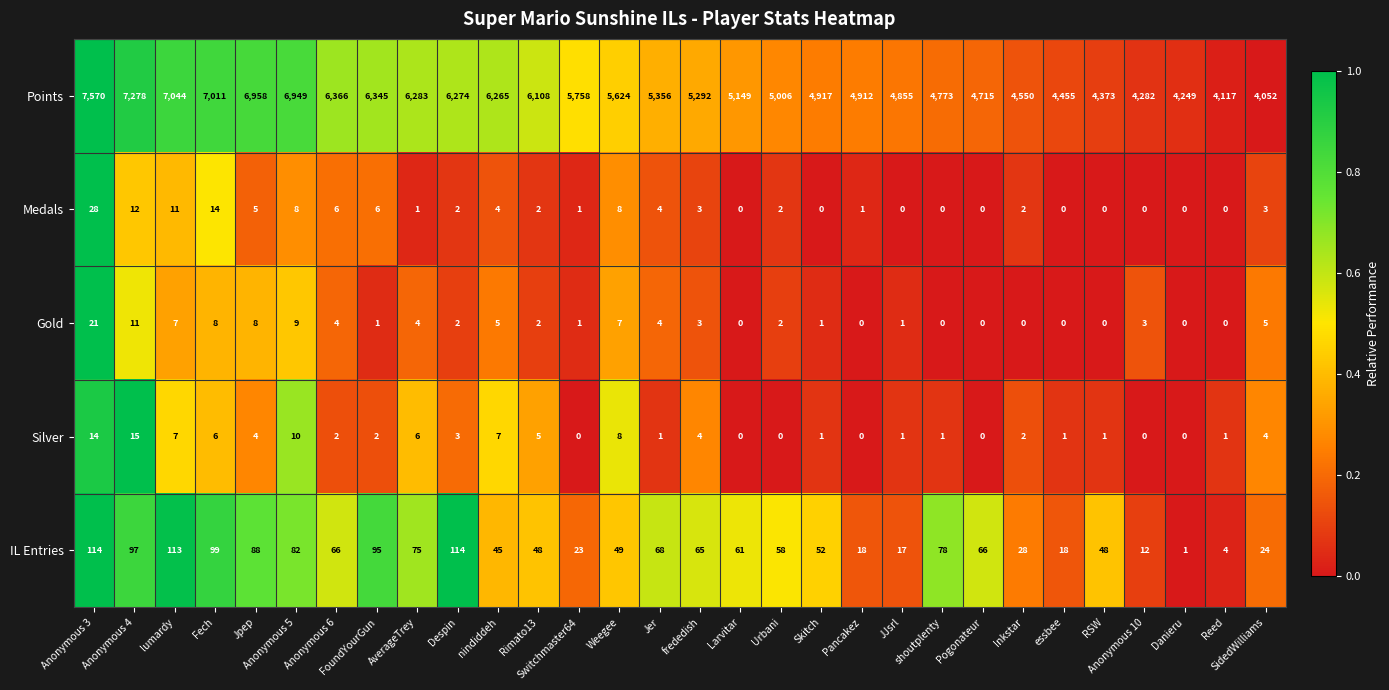

Rank the series at SidedWilliams from lowest to highest value.

Medals, Silver, Gold, IL Entries, Points